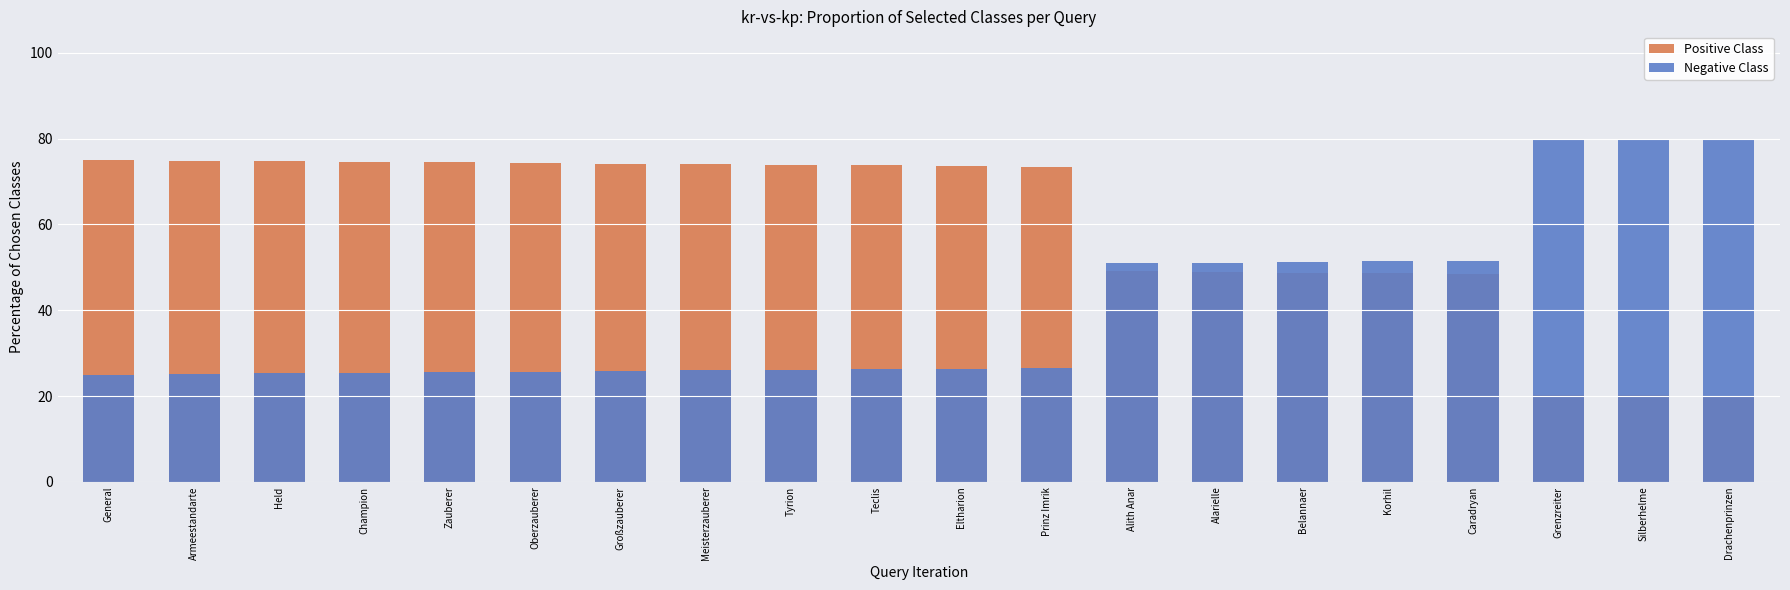

What position from the left is Oberzauberer?

6